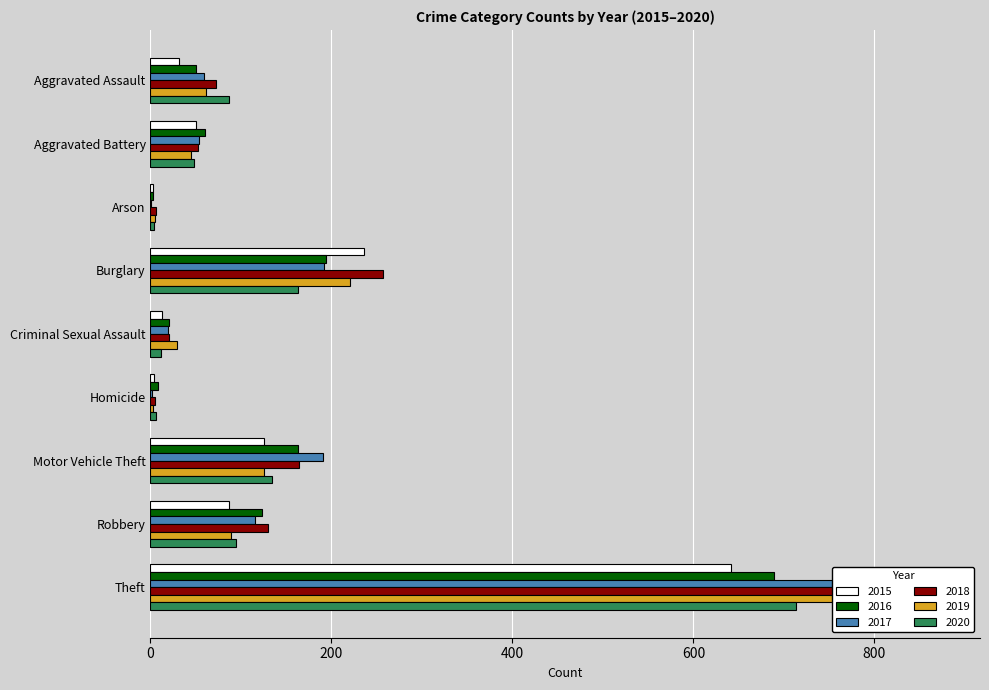

What is the difference between the maximum and minimum values in the 2020 series?

709